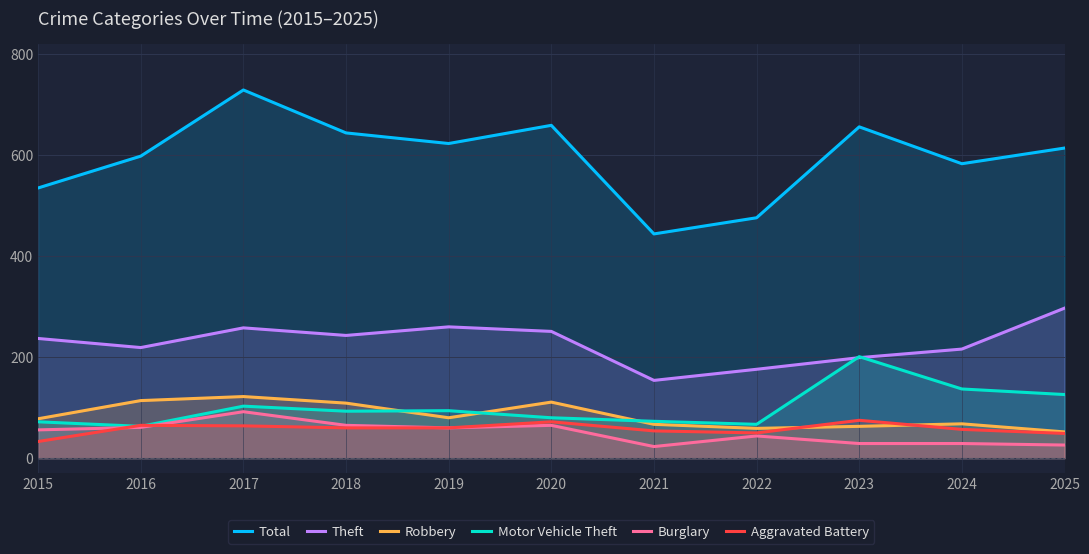

What is the sum of the Total values at 2016 and 2017?

1327